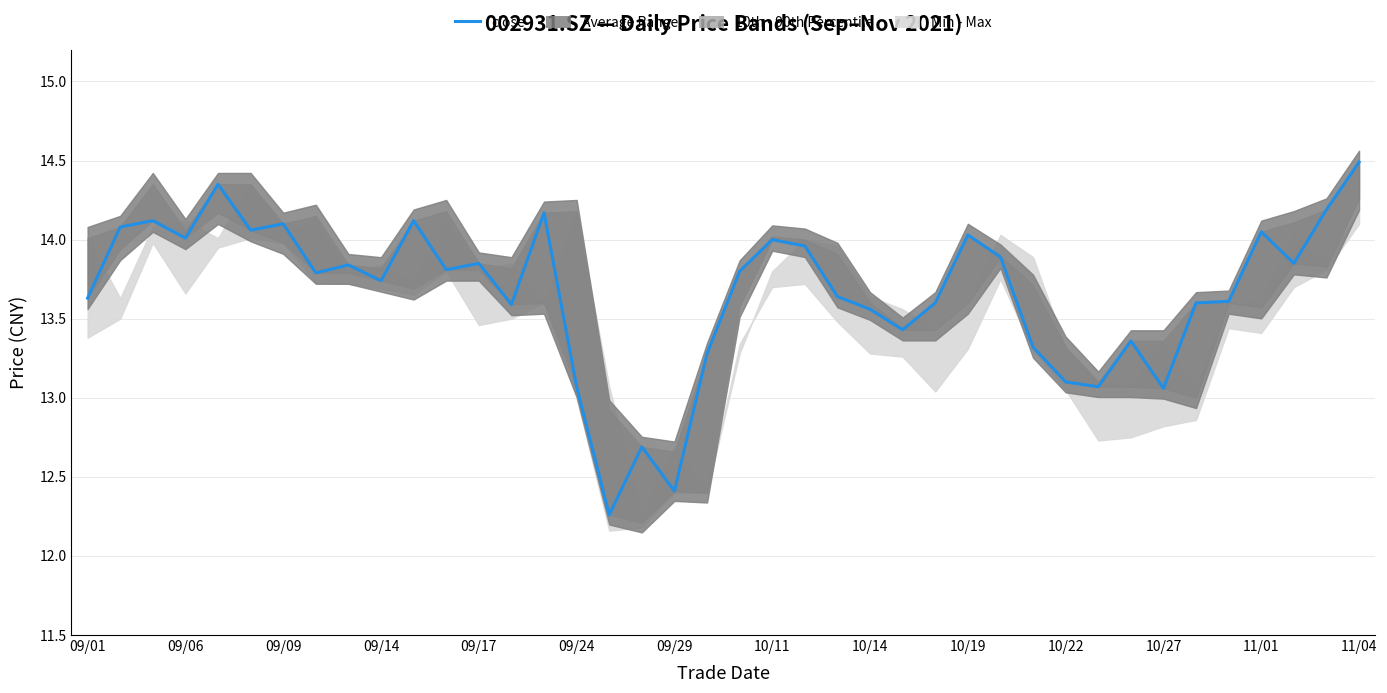

What is the average value?

13.7